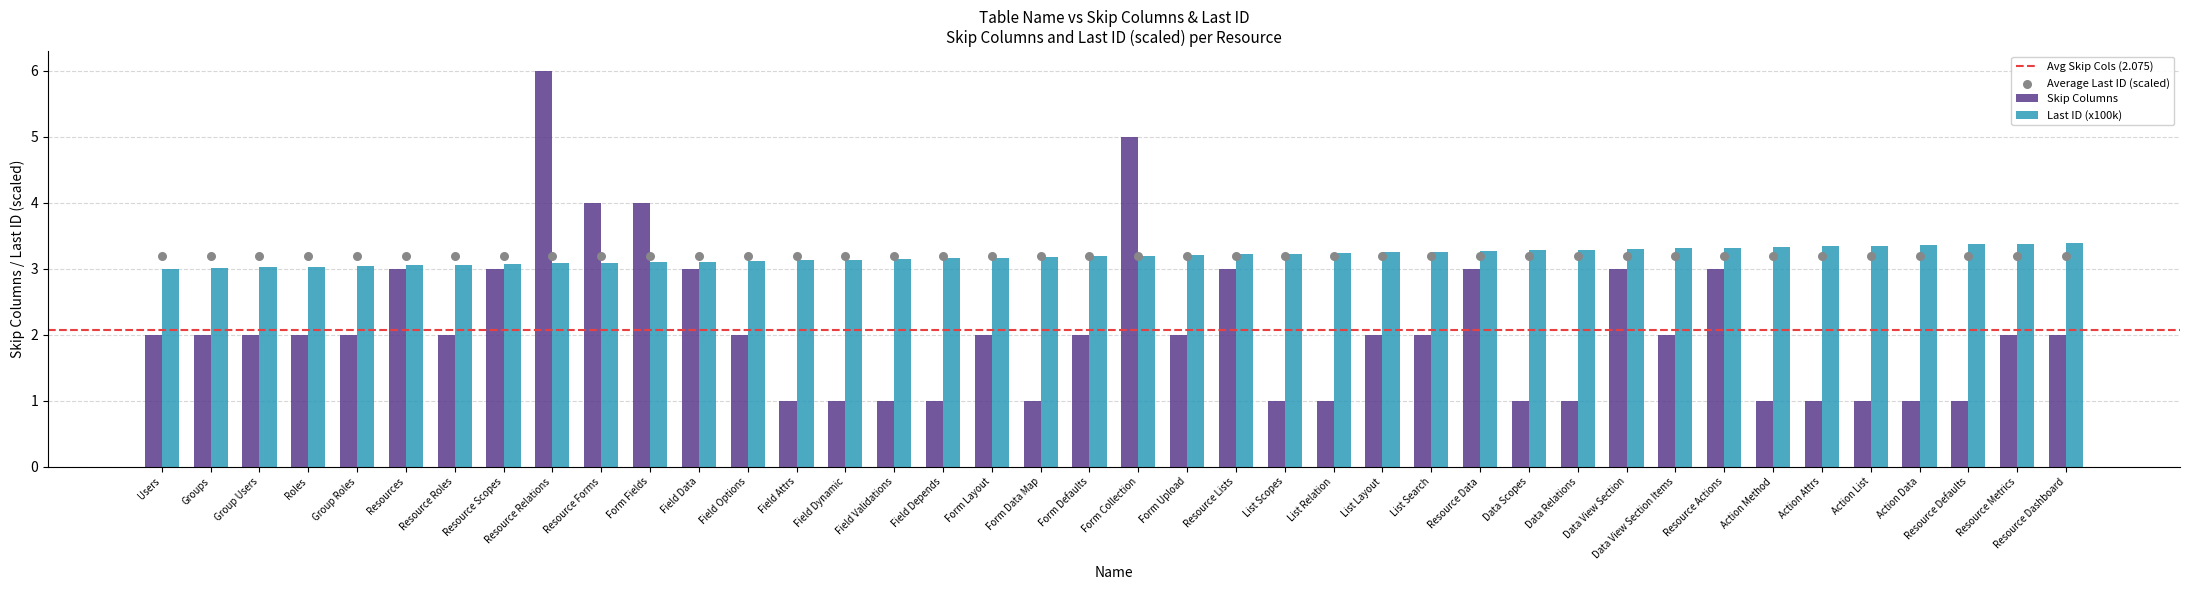

Which series contains the lowest Y value?

Skip Columns